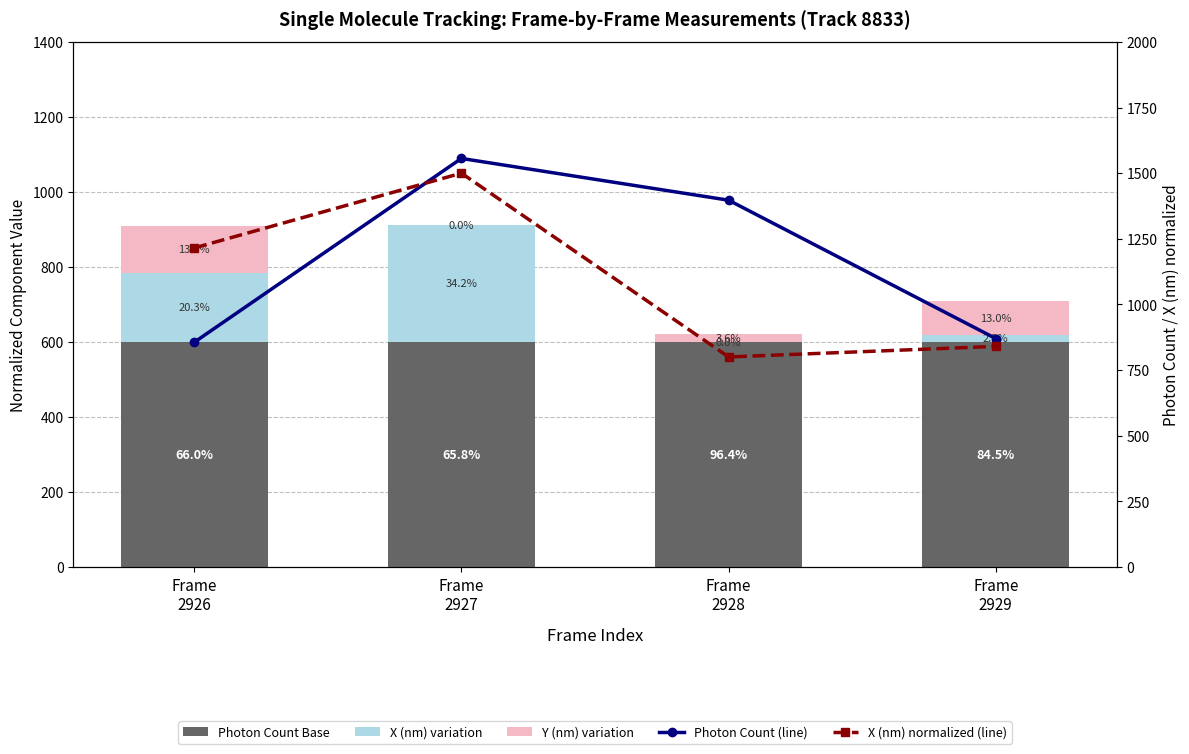

What are all the series names shown in the legend?

Photon Count Base, X (nm) variation, Y (nm) variation, Photon Count (line), X (nm) normalized (line)